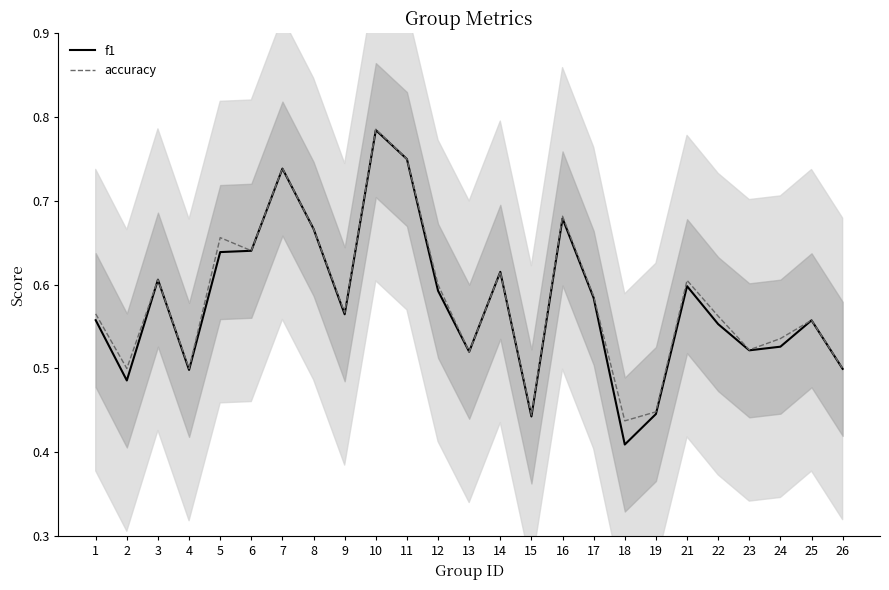

What is the difference between the second highest and minimum values in the f1 series?

0.3